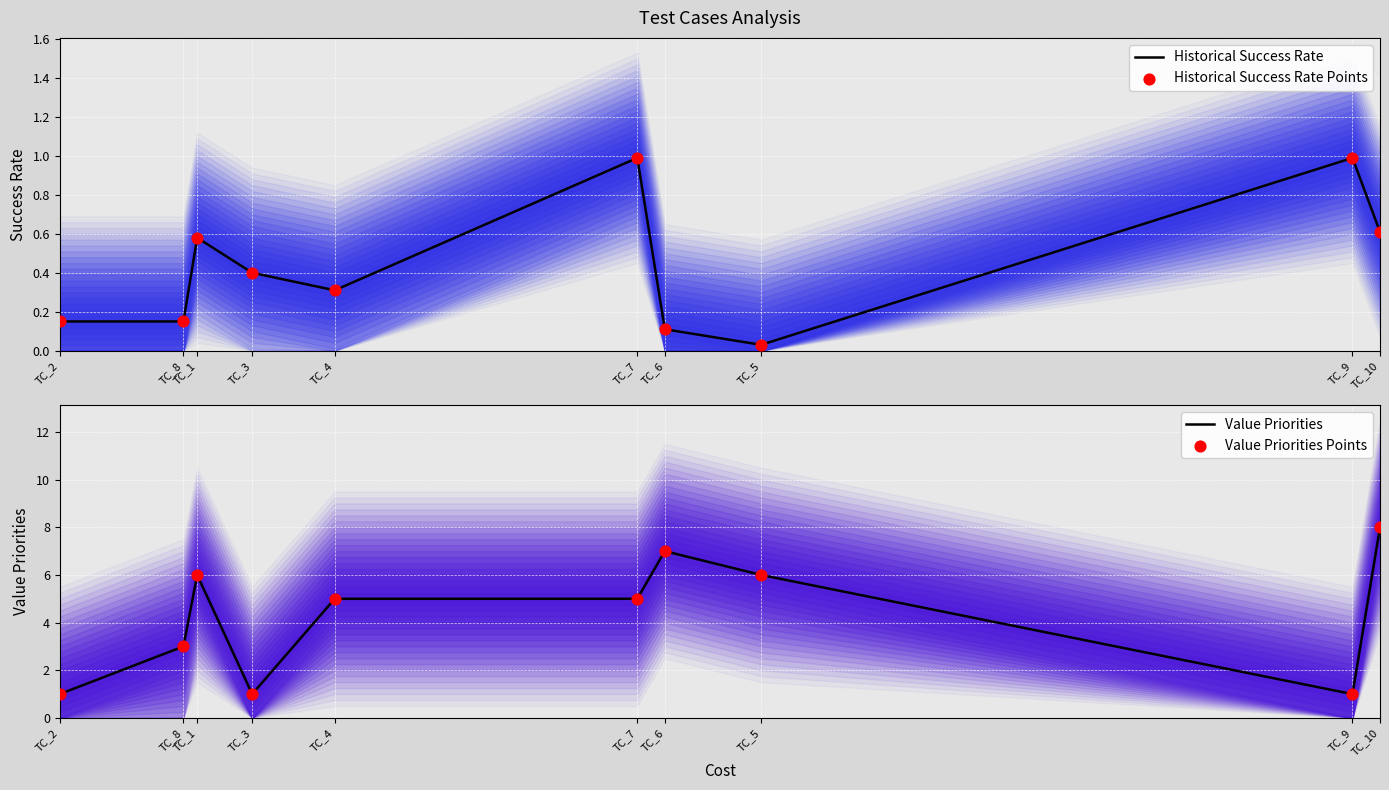

Which series has the largest Y range (max minus min)?

Value Priorities